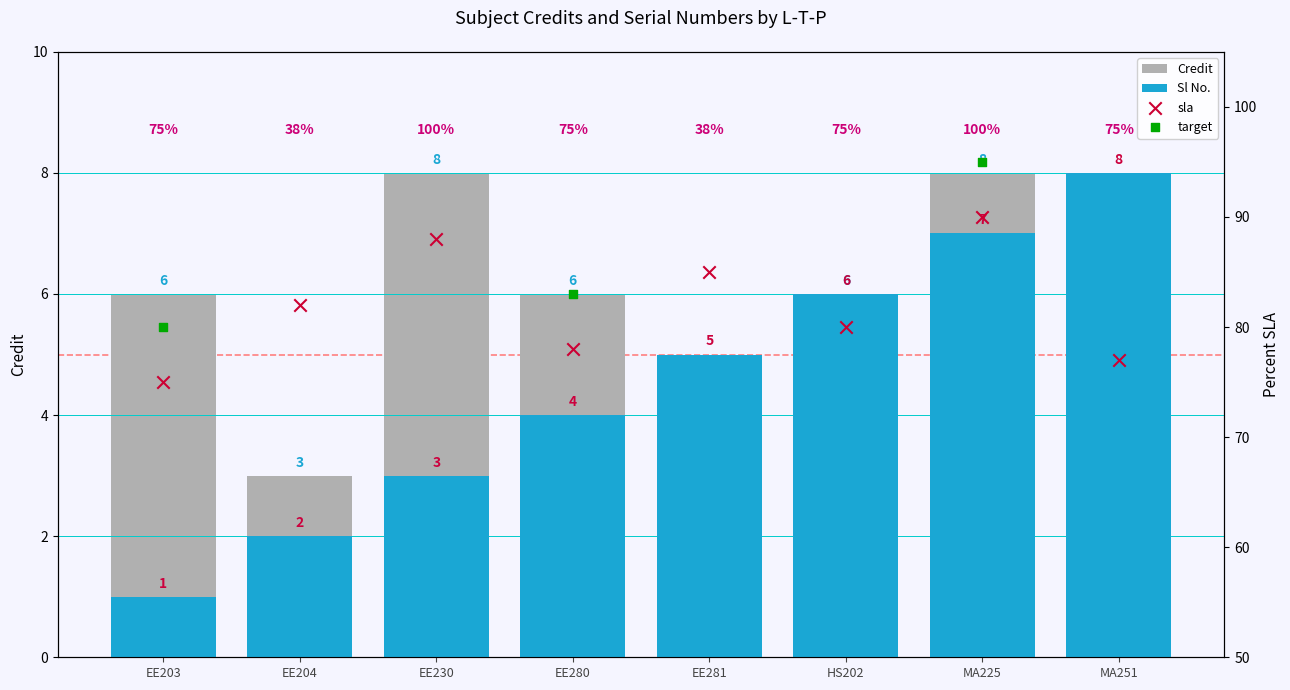

Which series reaches the maximum Y coordinate?

Credit